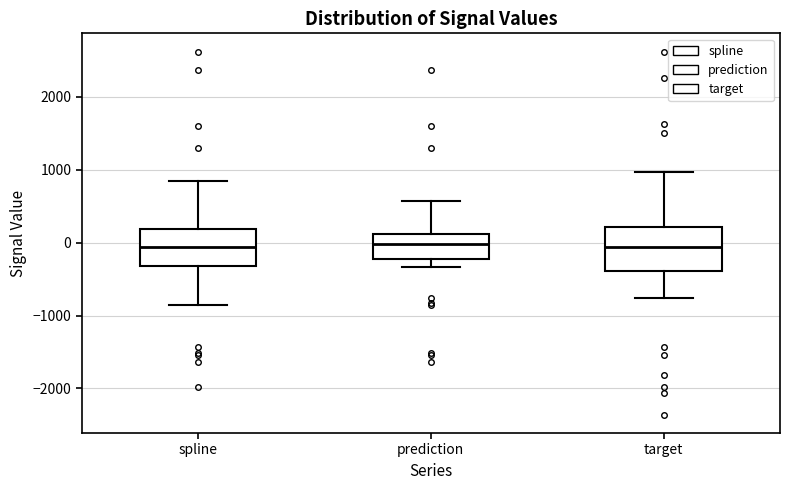

Reading left to right, transcribe this box plot: for each box, give where its median line is, the range the box spans, and where its two whiskers end, as read against the y-axis. The values are not printed on the chart, so give them approximately, as read against the axis.

spline: median -100, box -300 to 200, whiskers -900 to 800
prediction: median 0, box -200 to 100, whiskers -300 to 600
target: median -100, box -400 to 200, whiskers -800 to 1000